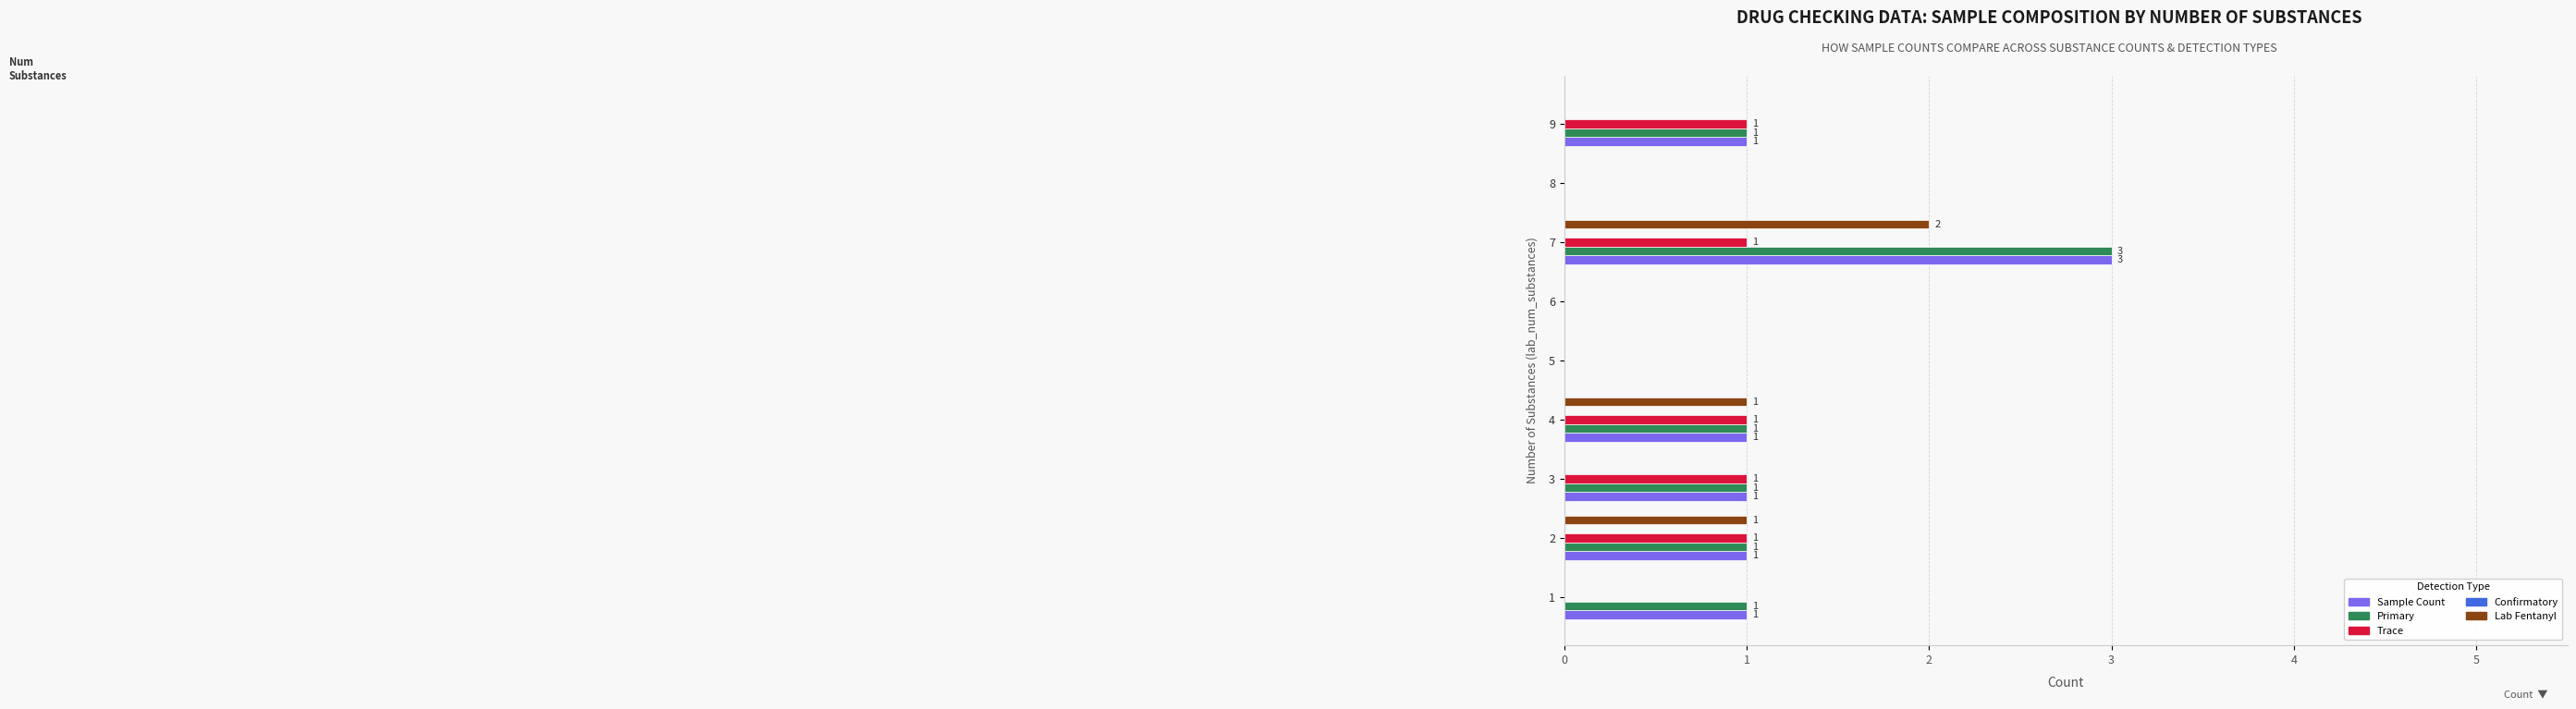

At which category is the sum across all series the highest?

7